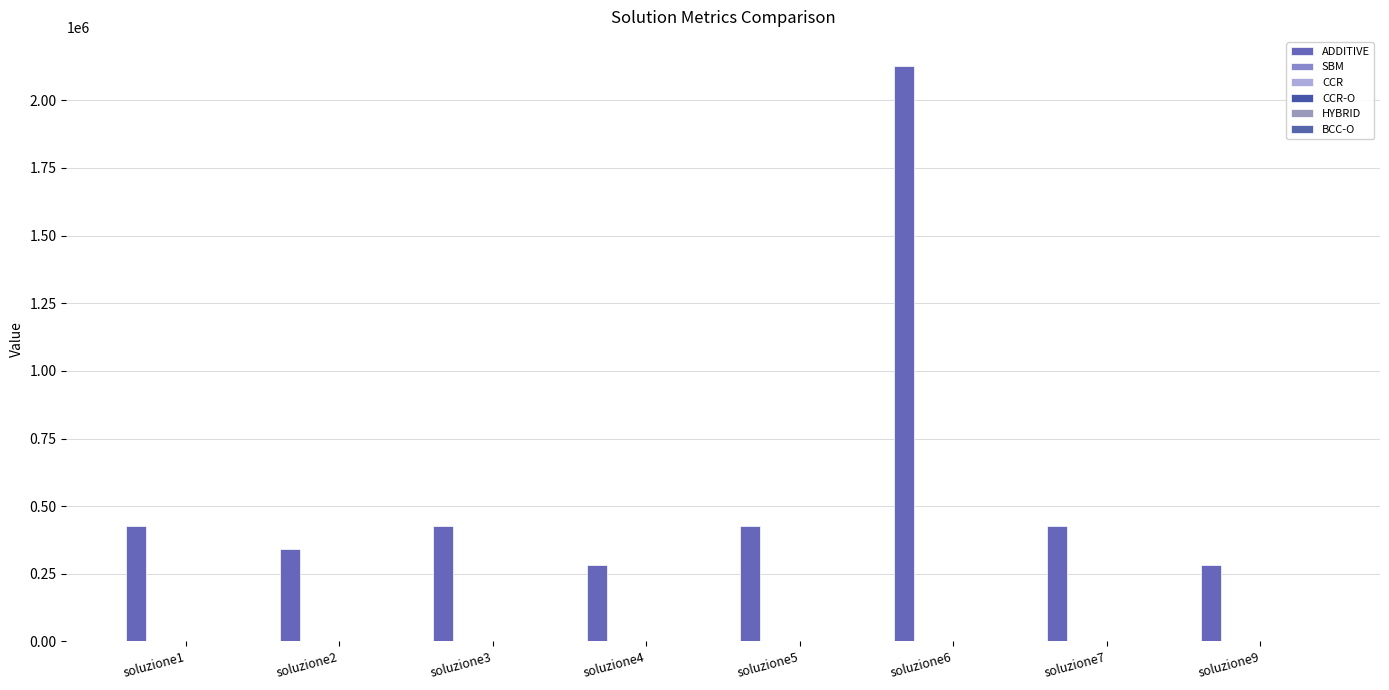

How many series are shown in this chart?

6